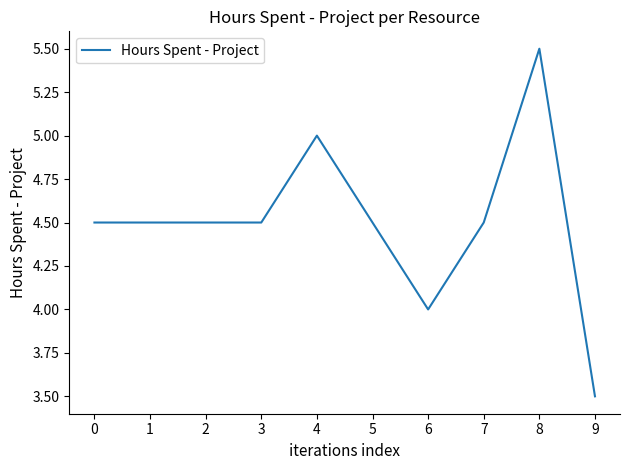

True or false: the data shows 4.5 at 3.

True